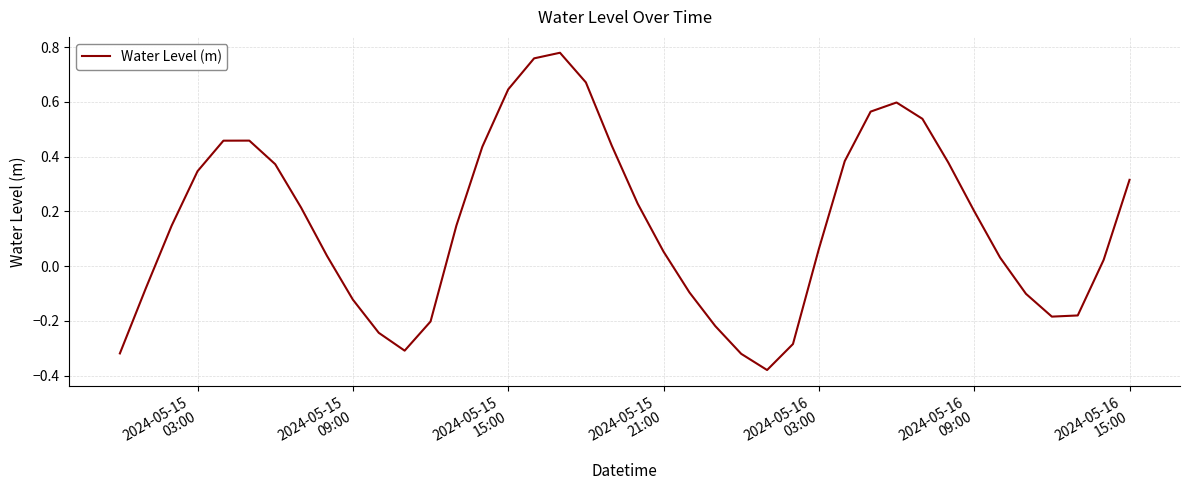

How many categories are shown in the chart?

40